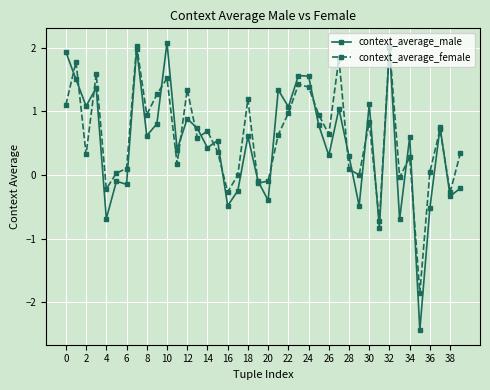

What is the difference between the second highest and second lowest values in the context_average_female series?

2.8